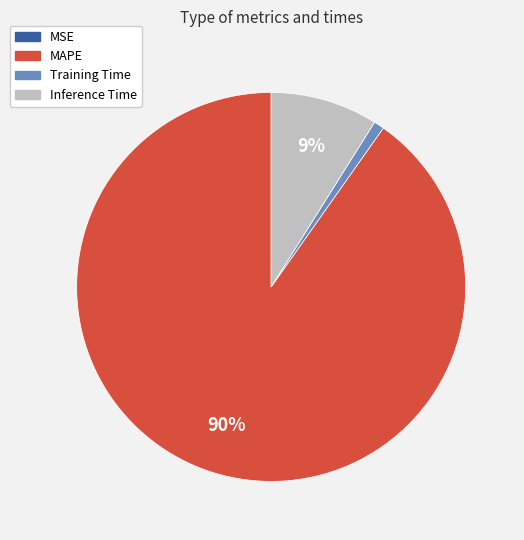

To the nearest percent, what is the difference between the largest and smallest slice percentages?

90%